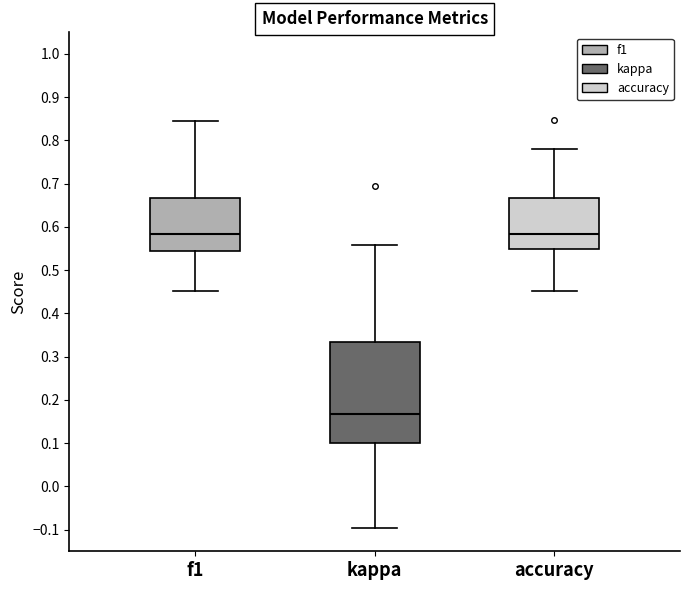

Which box has the lowest median line?

kappa